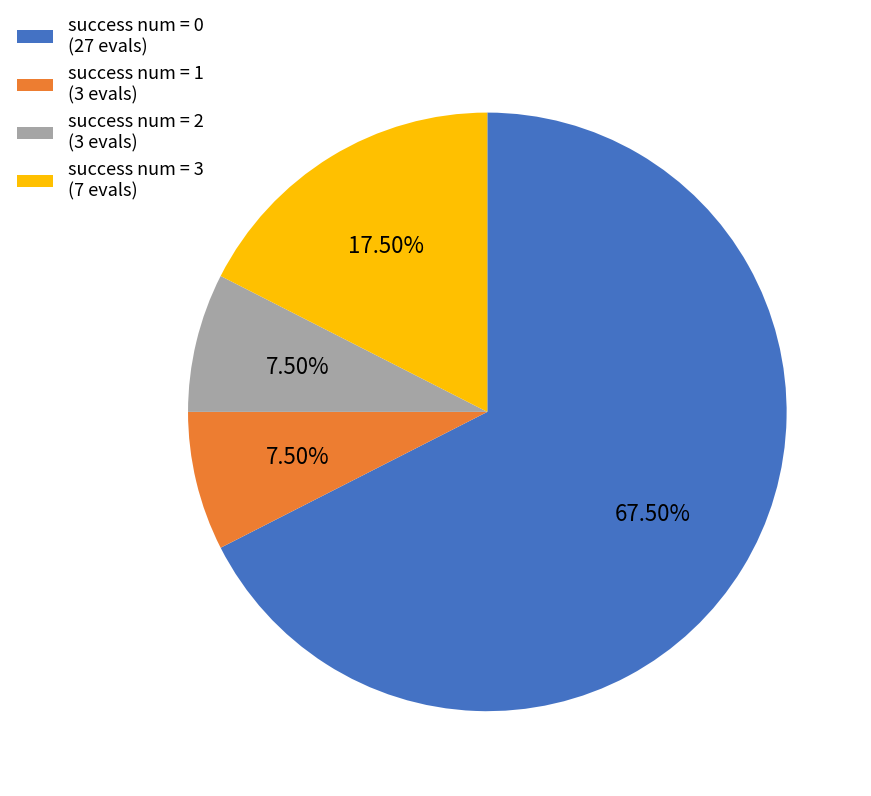

Does success num = 3 (7 evals) account for over 50% of the chart?

No